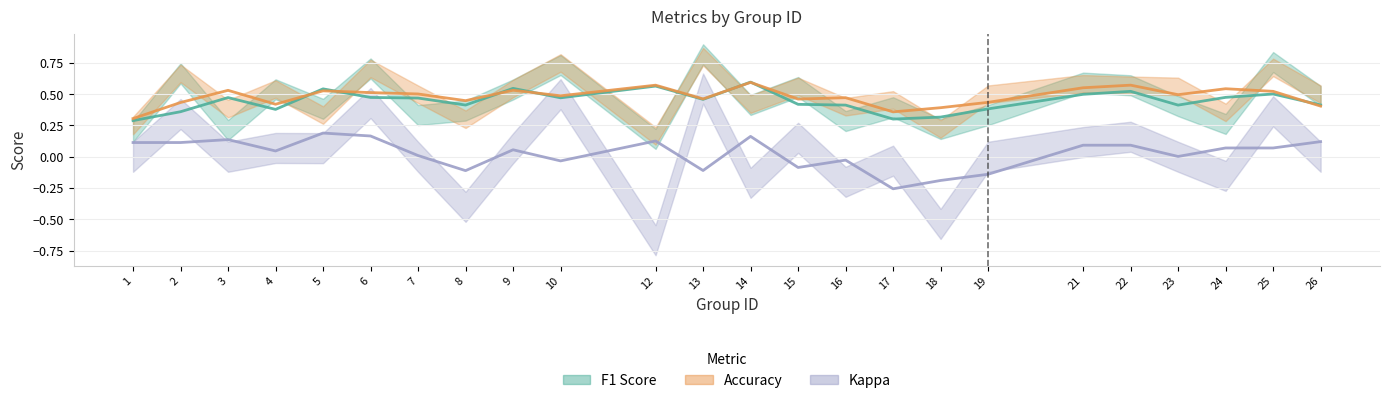

At which category is the sum across all series the highest?

14